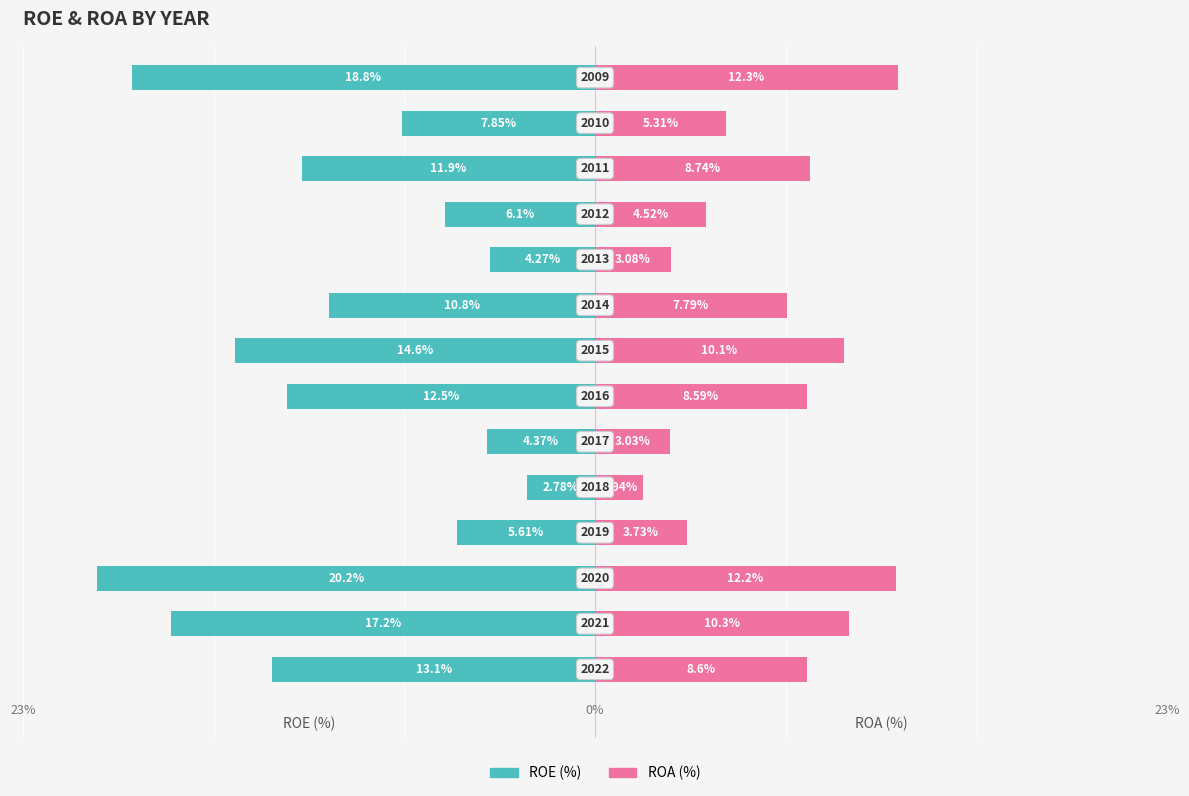

What is the sum of all ROA (%) values?

100.2